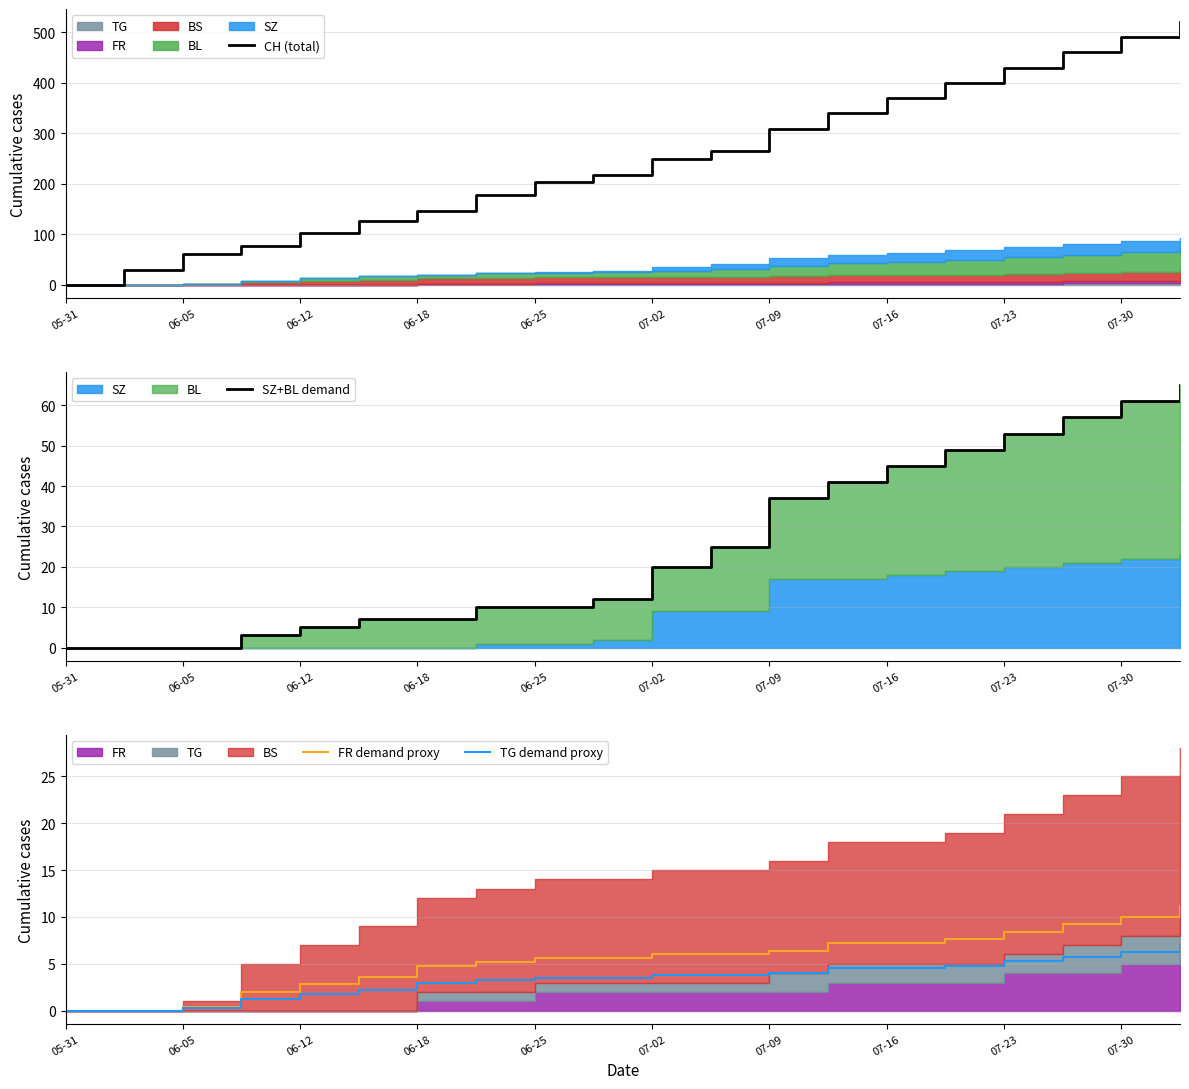

What is the sum of the TG demand proxy values at 07-23 and 06-12?

7.0